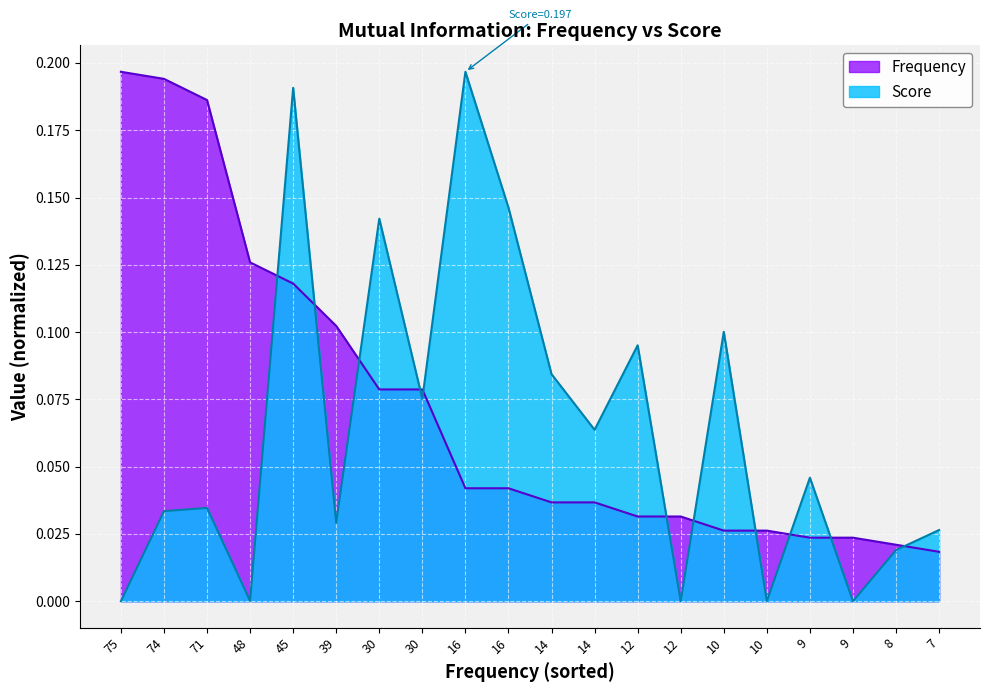

Reading right to left, extract all data points from this chart.

Score: 7=0.0	8=0.0	9=0.0	9=0.0	10=0.0	10=0.1	12=0.0	12=0.1	14=0.1	14=0.1	16=0.1	16=0.2	30=0.1	30=0.1	39=0.0	45=0.2	48=0.0	71=0.0	74=0.0	75=0.0
Frequency: 7=0.0	8=0.0	9=0.0	9=0.0	10=0.0	10=0.0	12=0.0	12=0.0	14=0.0	14=0.0	16=0.0	16=0.0	30=0.1	30=0.1	39=0.1	45=0.1	48=0.1	71=0.2	74=0.2	75=0.2